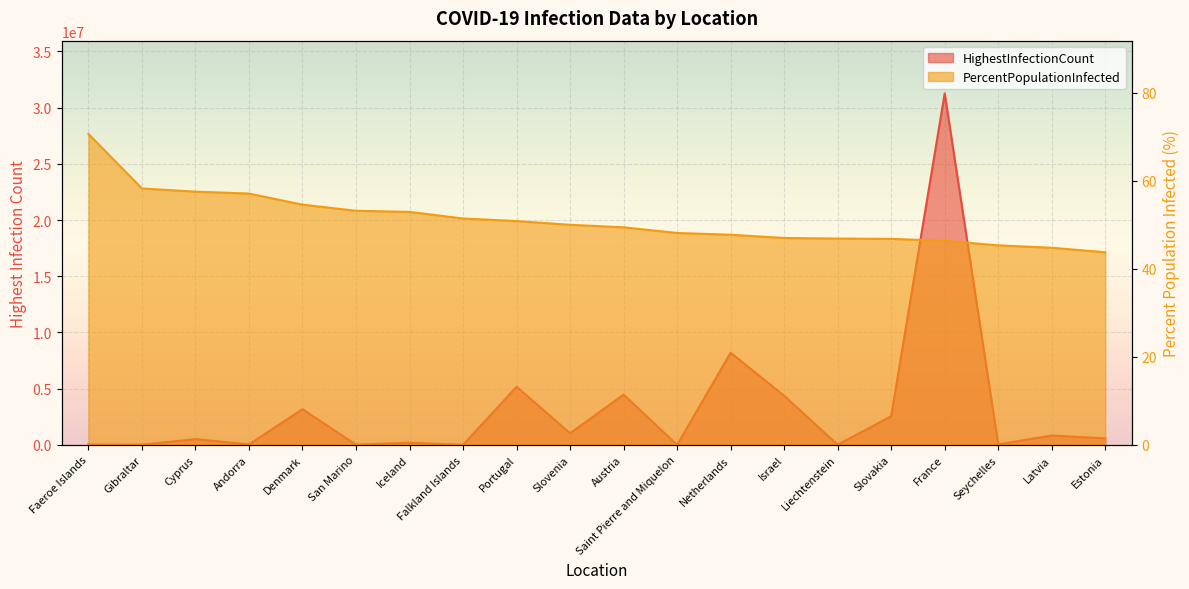

Which series has the largest total across all categories?

HighestInfectionCount